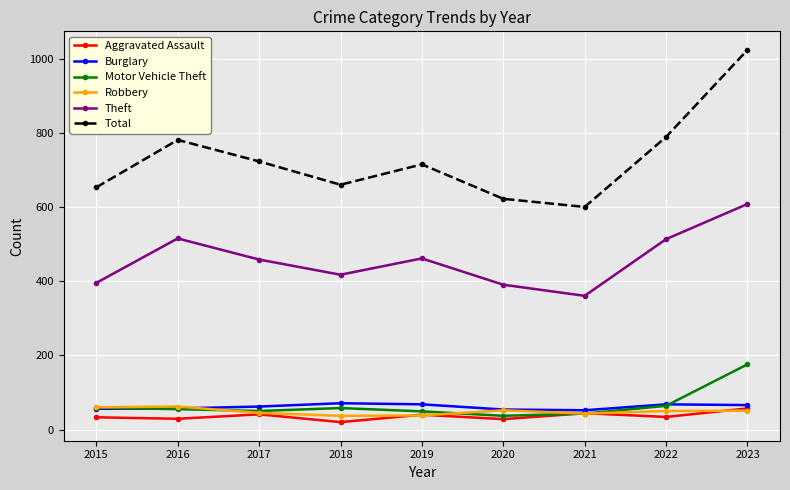

What is the value of the Motor Vehicle Theft point at the 6th from the left?

37